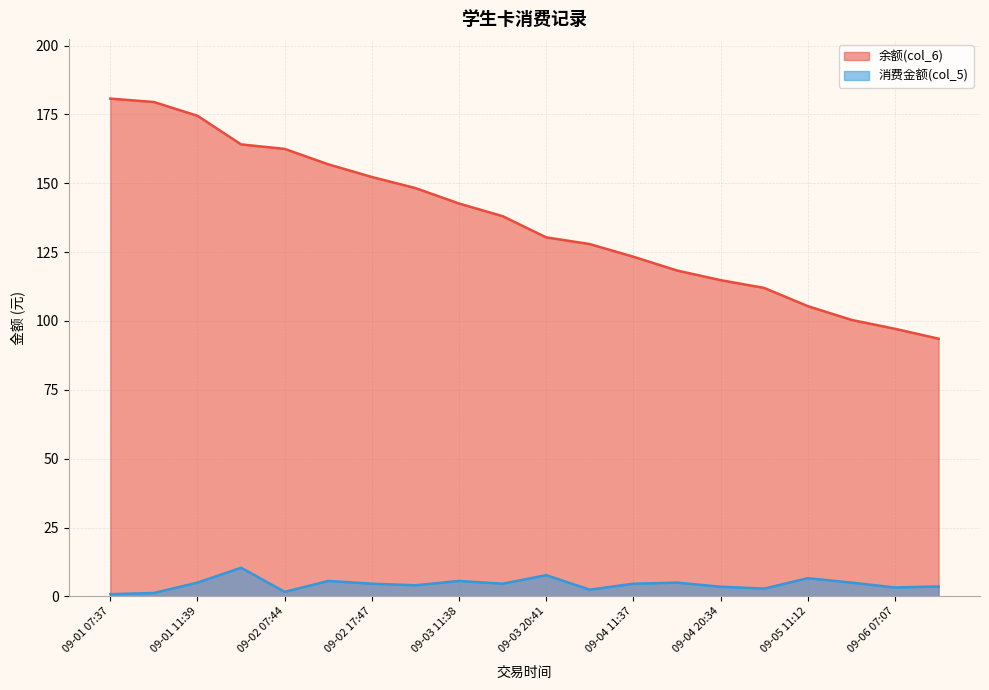

What is the highest value of the 余额(col_6) series?

180.8